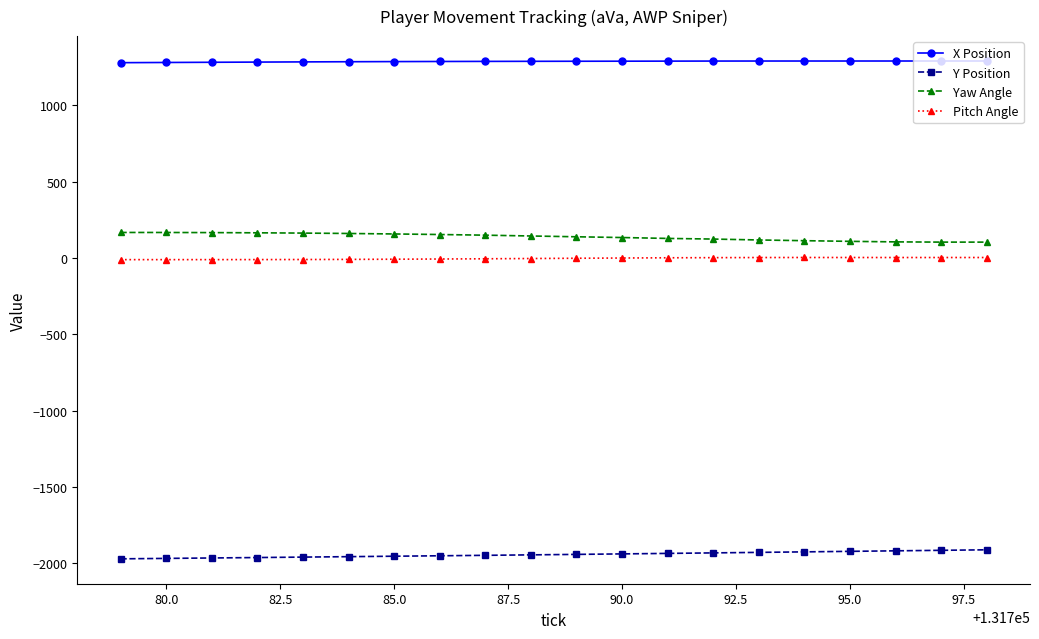

Rank the series by their maximum value, from highest to lowest.

X Position, Yaw Angle, Pitch Angle, Y Position